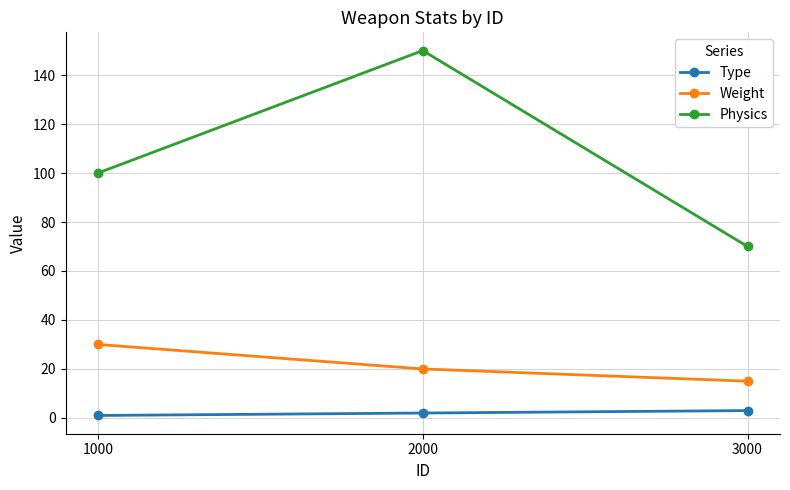

True or false: Physics has a value of 100 at 1000.

True